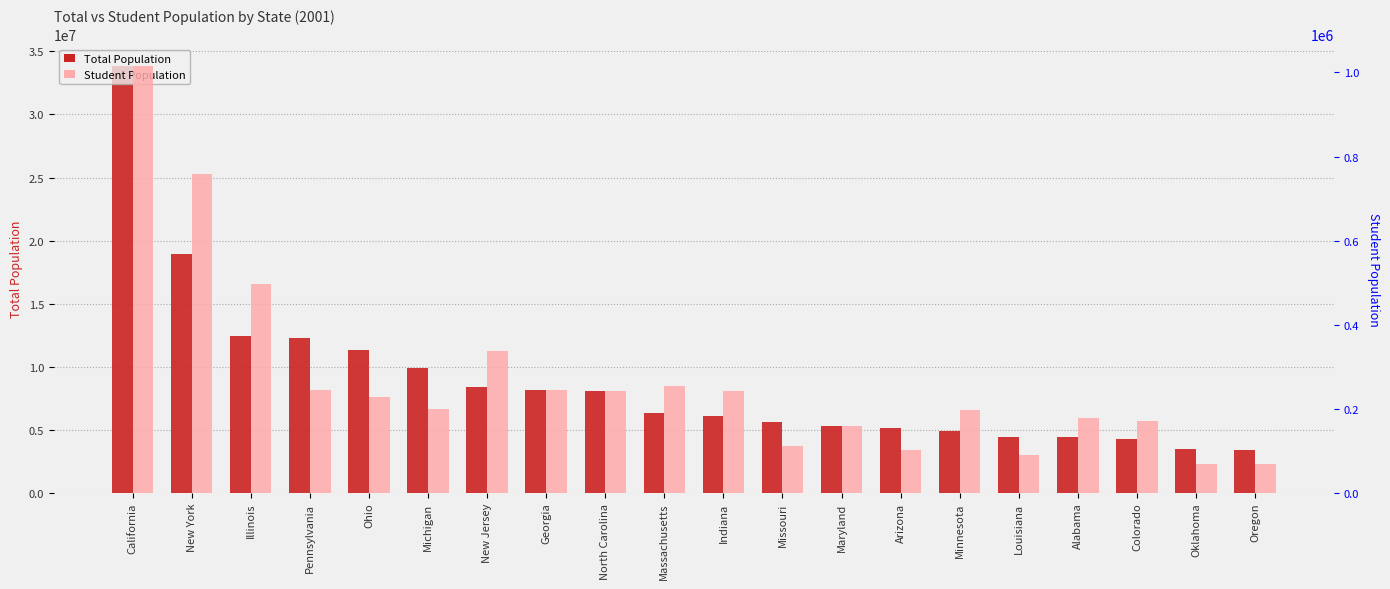

At which label does Student Population reach its peak?

California